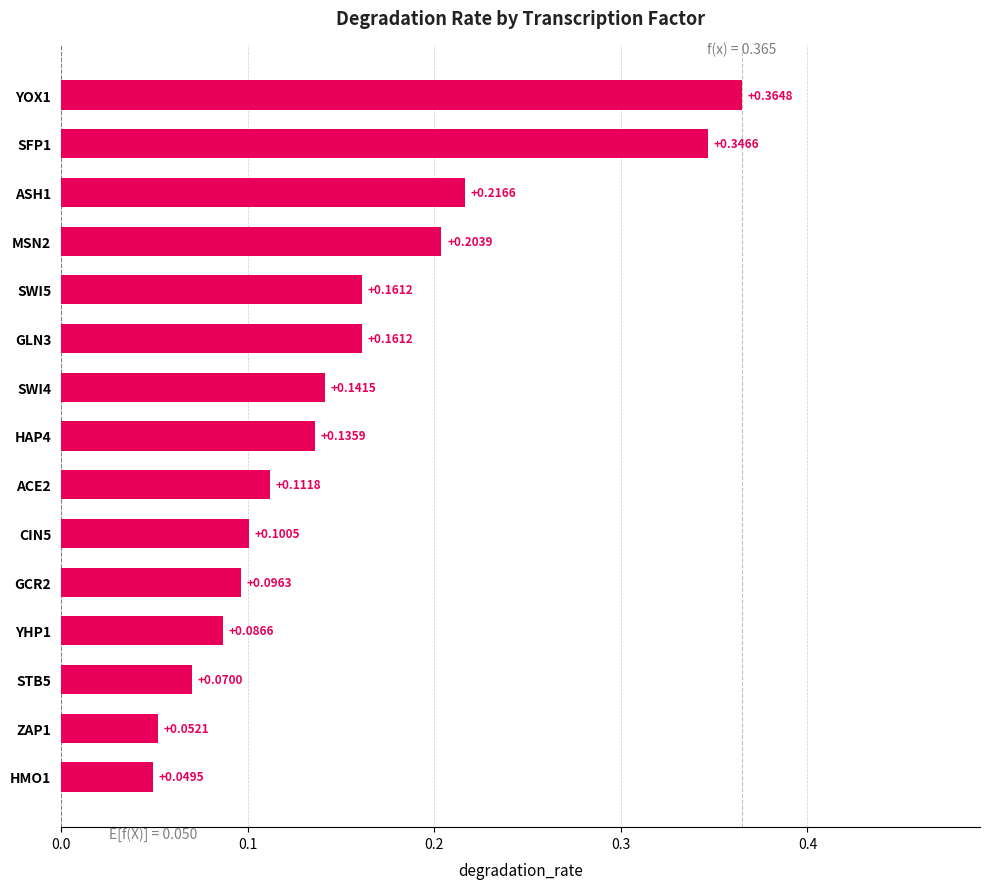

Between MSN2 and HAP4, which is larger?

MSN2